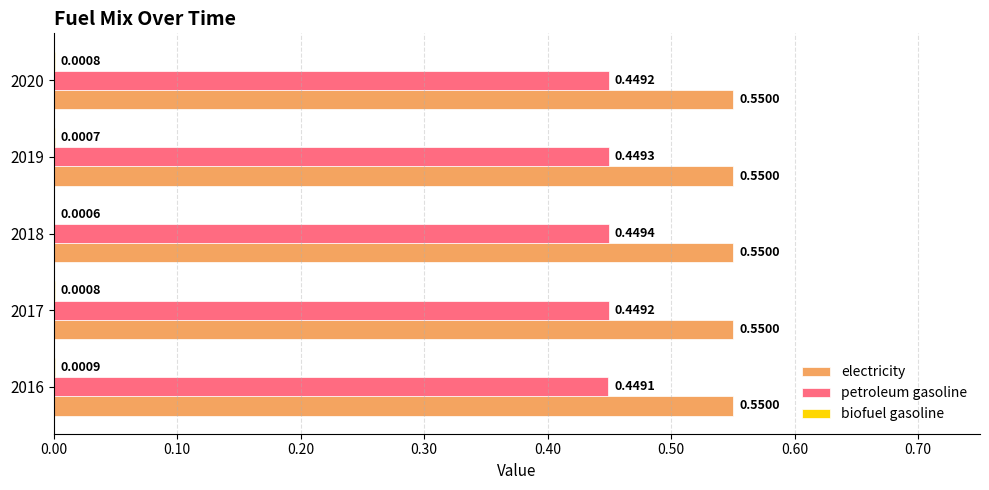

What is the sum of all electricity values?

2.8